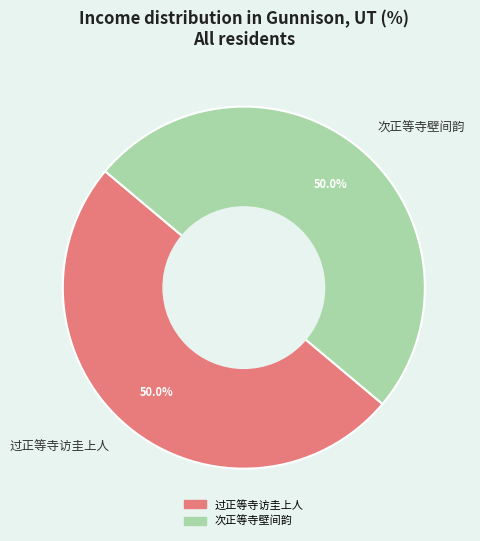

What is the total percentage of 次正等寺壁间韵 and 过正等寺访圭上人?

100.0%